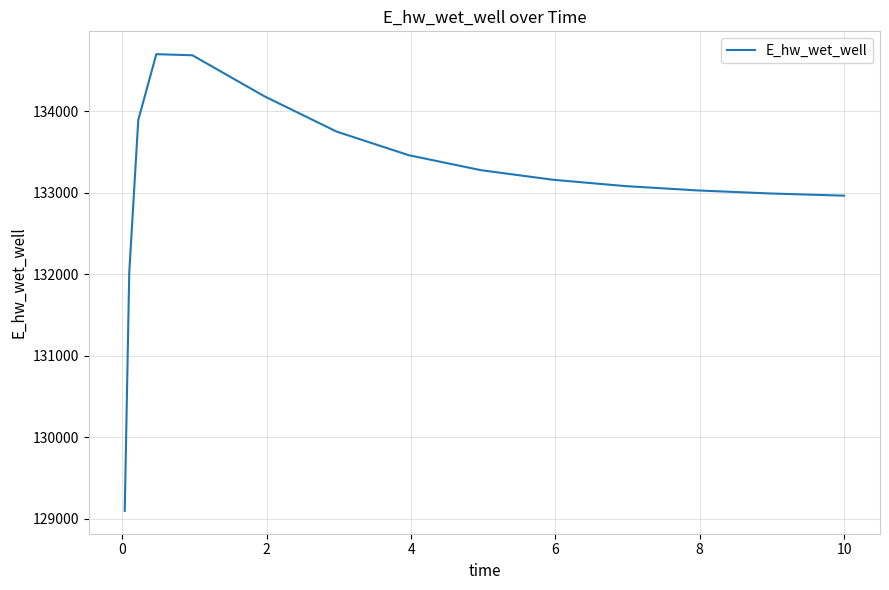

What is the greatest value displayed?

134699.1